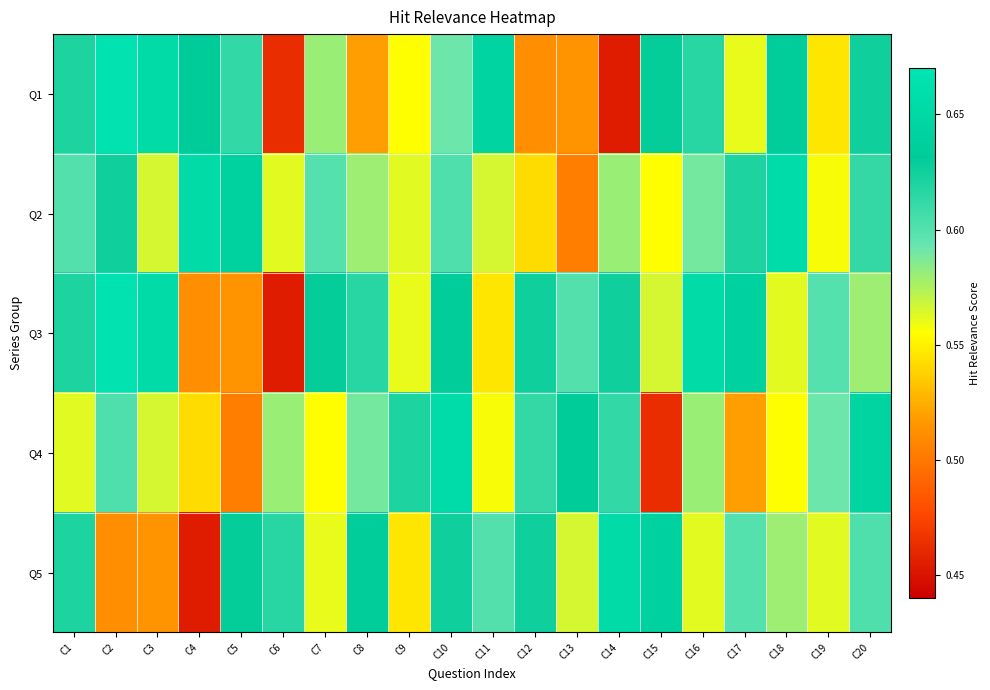

Rank the series by their average value, from lowest to highest.

Q4, Q1, Q5, Q2, Q3